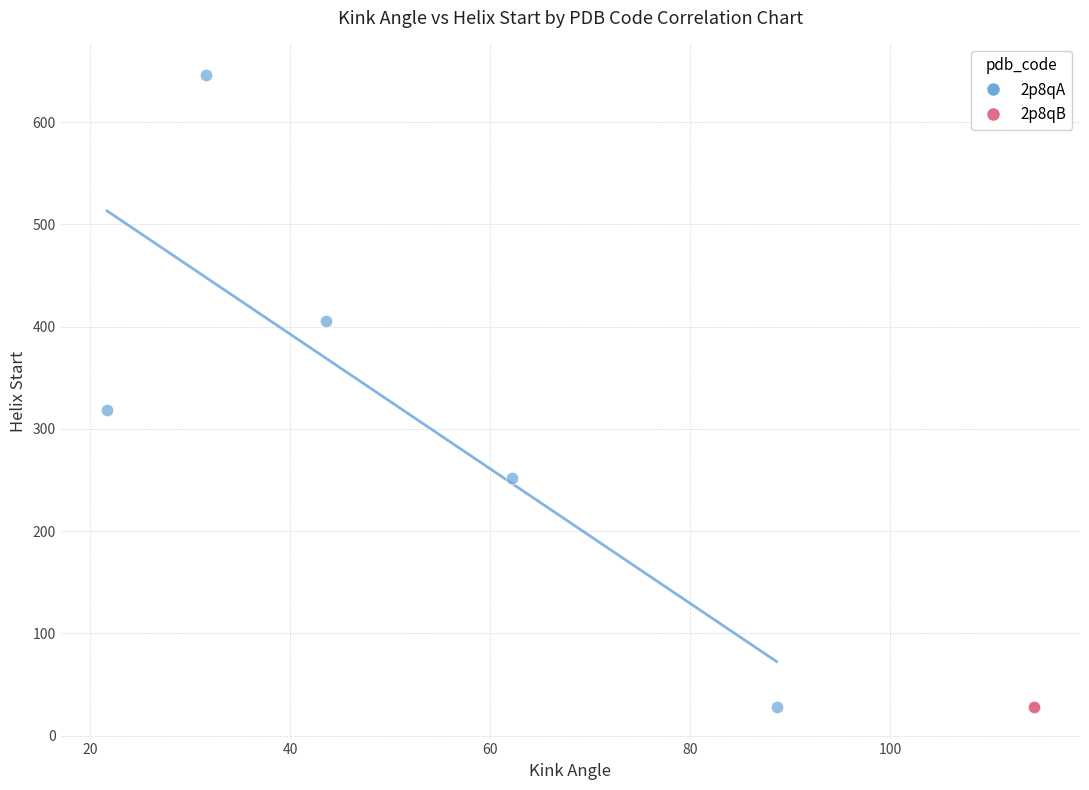

Which series contains the highest Y value?

2p8qA